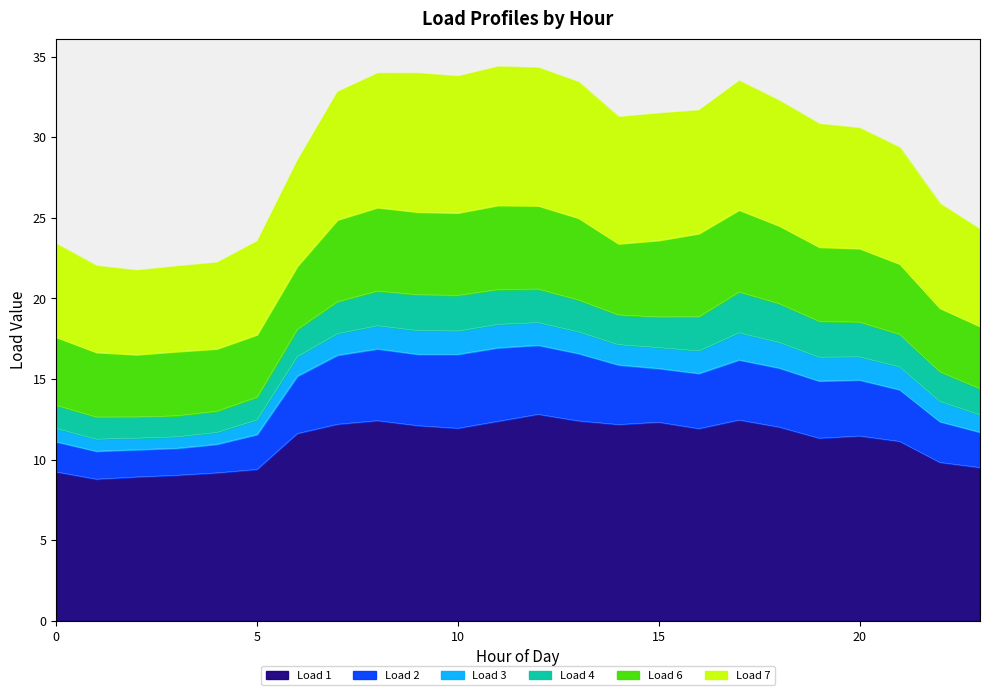

What are all the series names shown in the legend?

Load 1, Load 2, Load 3, Load 4, Load 6, Load 7